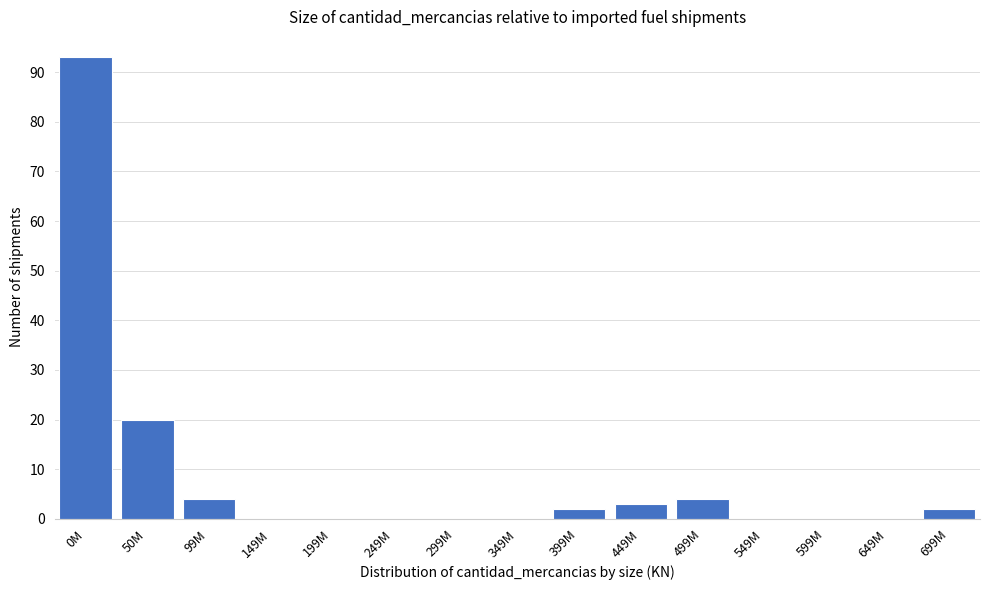

Reading left to right, transcribe all the data shown in this chart.

0M=93	50M=20	99M=4	149M=0	199M=0	249M=0	299M=0	349M=0	399M=2	449M=3	499M=4	549M=0	599M=0	649M=0	699M=2